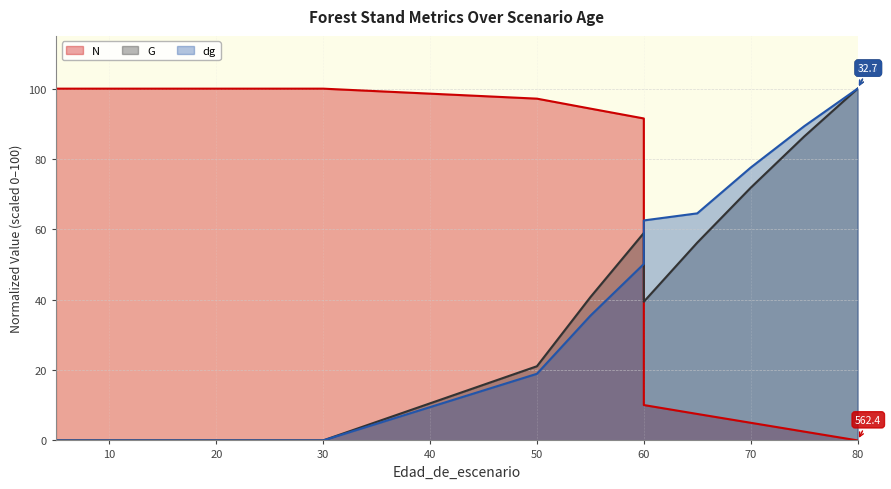

Is it true that dg equals 52.2 at 10?

False